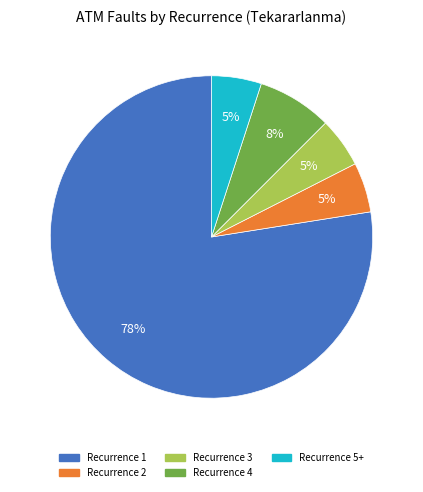

Is there a majority slice in this chart?

Yes